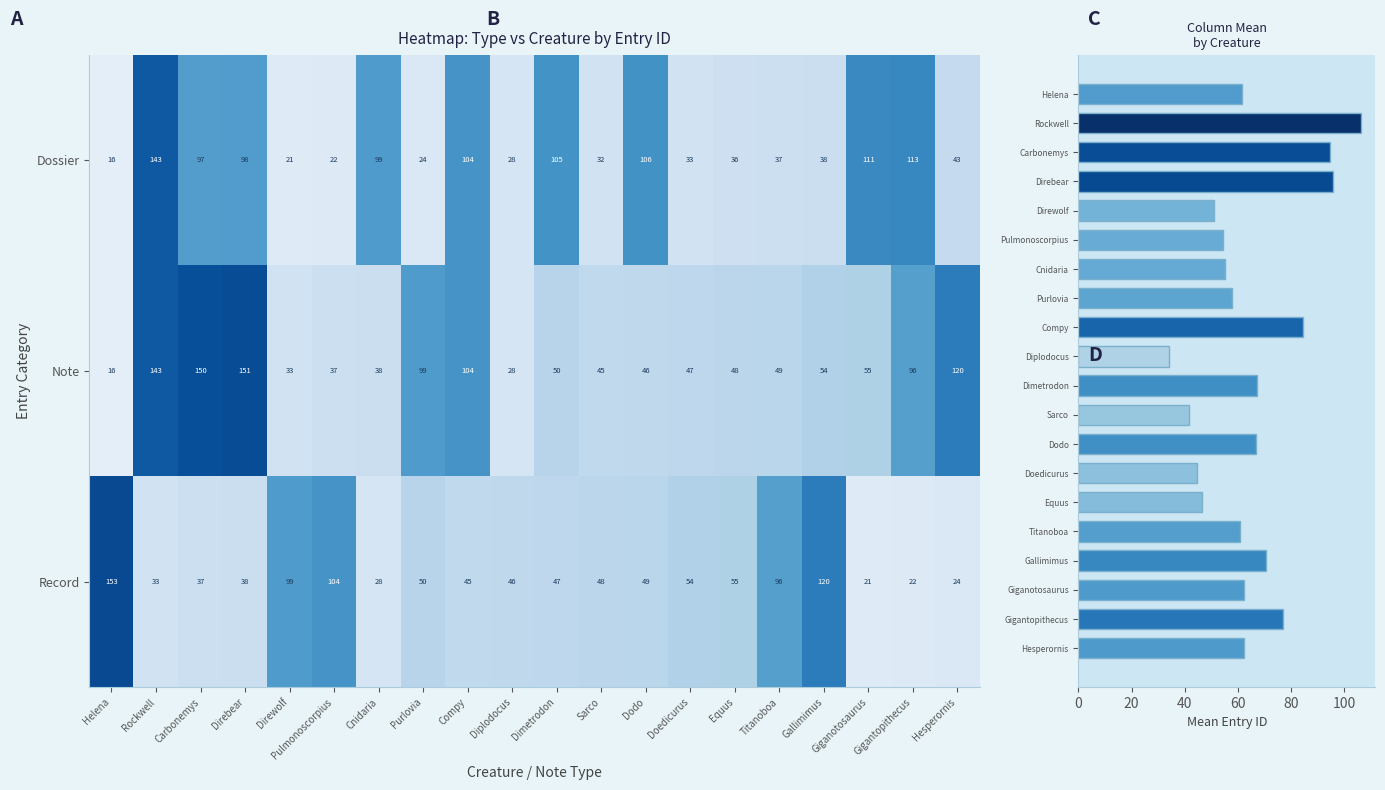

The Record series shows 52 at Carbonemys. True or false?

False